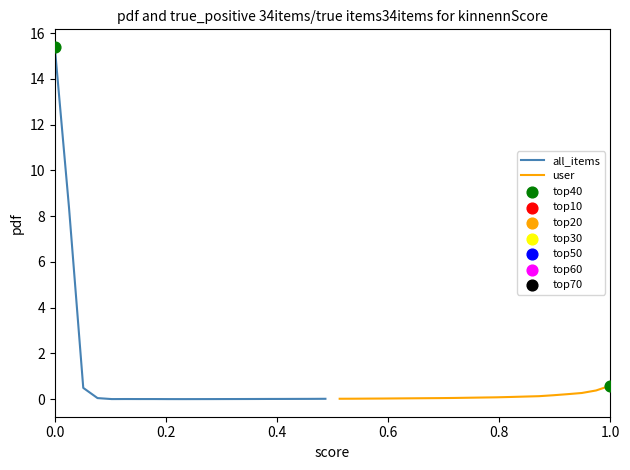

Which series reaches the maximum Y coordinate?

all_items